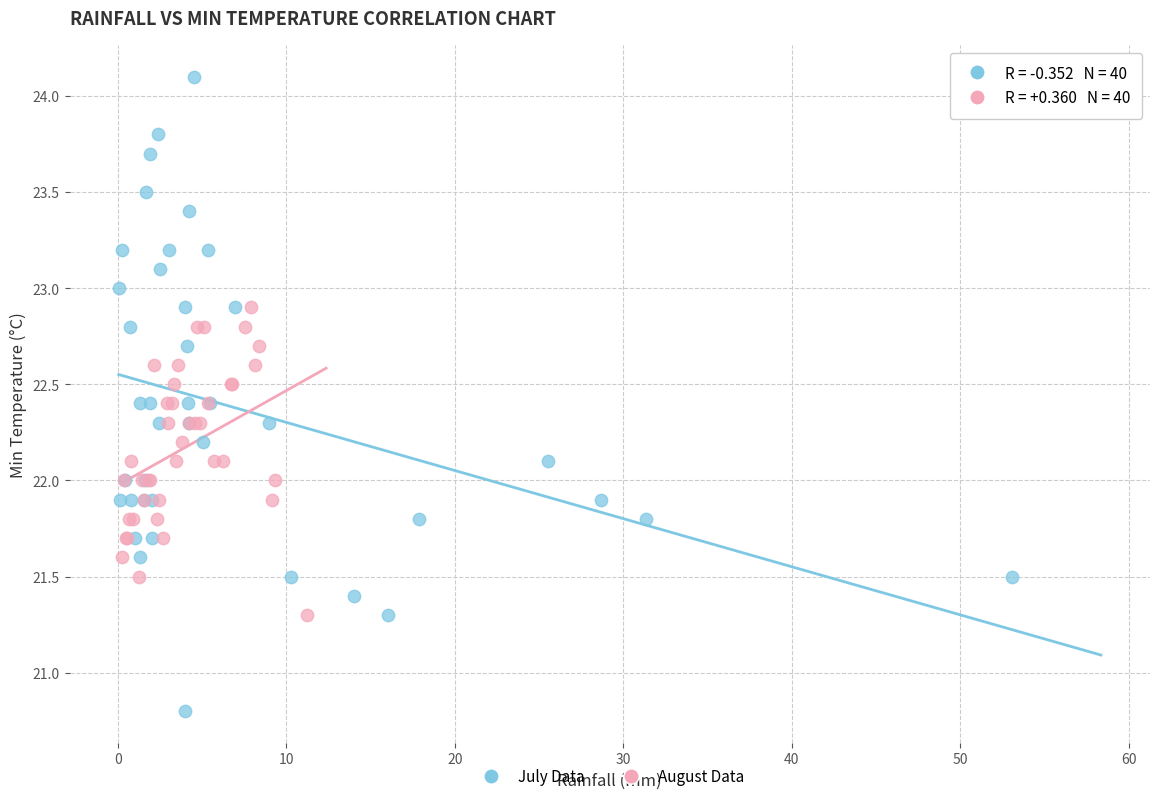

Which series reaches the minimum Y coordinate?

July Data